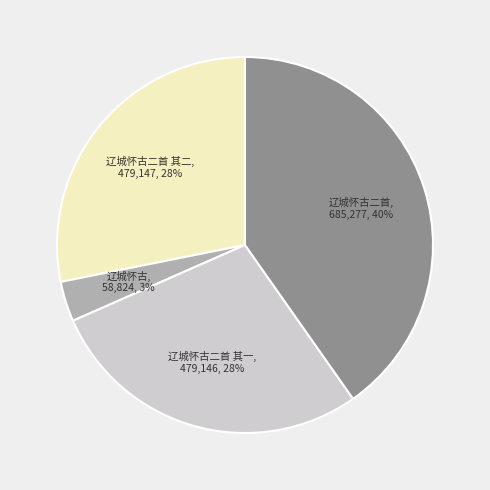

To the nearest percent, what is the difference between the 辽城怀古 and 辽城怀古二首 slice percentages?

37%